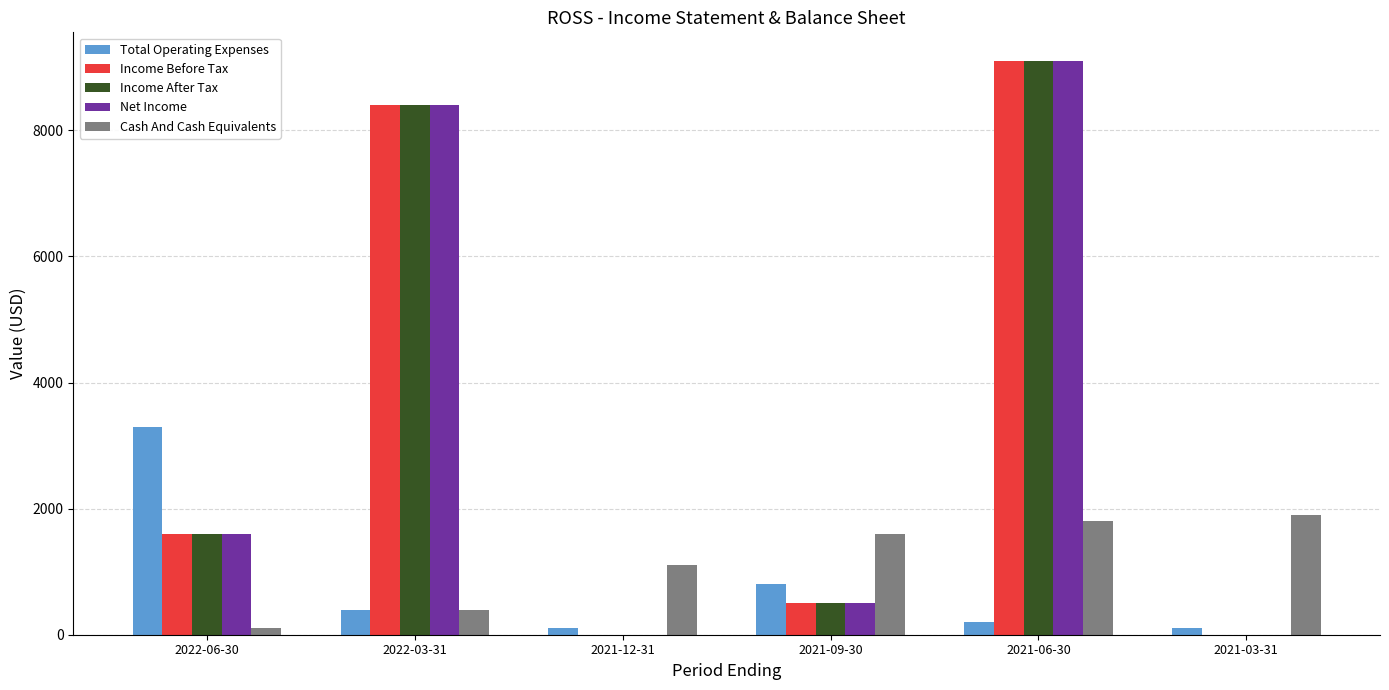

What is the greatest value displayed?

9100